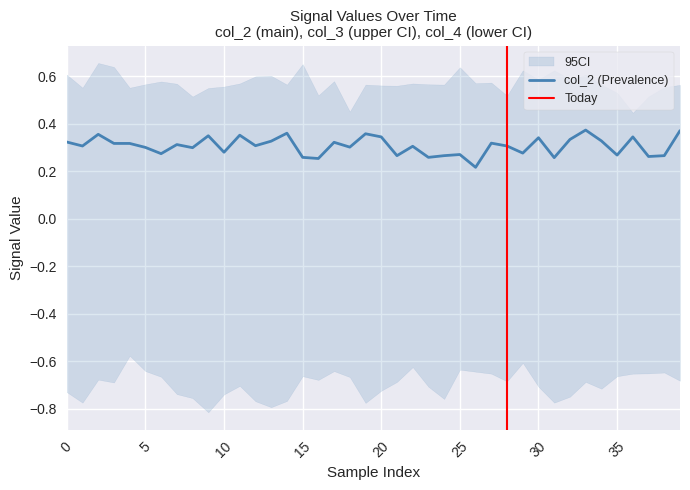

Reading left to right, extract all data points from this chart.

col_2: 0.3	0.3	0.4	0.3	0.3	0.3	0.3	0.3	0.3	0.3	0.3	0.4	0.3	0.3	0.4	0.3	0.3	0.3	0.3	0.4	0.3	0.3	0.3	0.3	0.3	0.3	0.2	0.3	0.3	0.3	0.3	0.3	0.3	0.4	0.3	0.3	0.3	0.3	0.3	0.4
col_3: 0.6	0.6	0.7	0.6	0.6	0.6	0.6	0.6	0.5	0.6	0.6	0.6	0.6	0.6	0.6	0.7	0.5	0.6	0.5	0.6	0.6	0.6	0.6	0.6	0.6	0.6	0.6	0.6	0.5	0.6	0.6	0.6	0.6	0.6	0.6	0.5	0.4	0.5	0.6	0.6
col_4: -0.7	-0.8	-0.7	-0.7	-0.6	-0.6	-0.7	-0.7	-0.8	-0.8	-0.7	-0.7	-0.8	-0.8	-0.8	-0.7	-0.7	-0.6	-0.7	-0.8	-0.7	-0.7	-0.6	-0.7	-0.8	-0.6	-0.6	-0.7	-0.7	-0.6	-0.7	-0.8	-0.7	-0.7	-0.7	-0.7	-0.7	-0.7	-0.6	-0.7